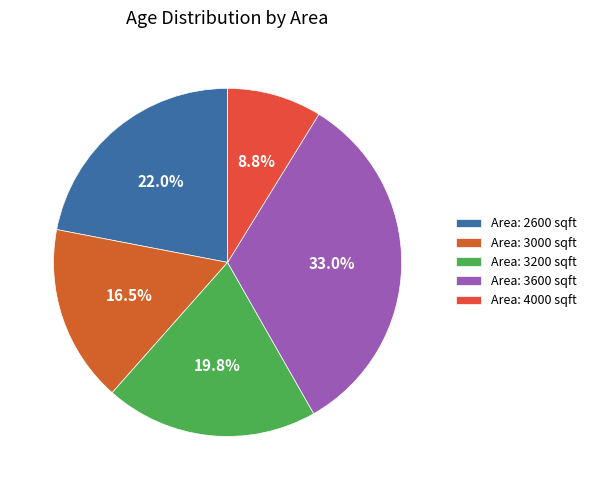

Count the number of slices in the pie.

5